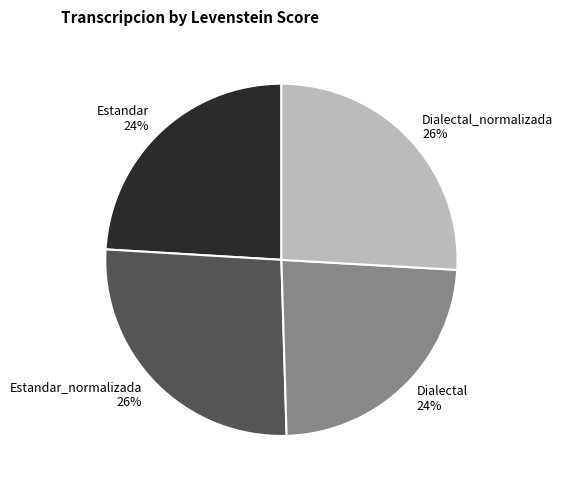

True or false: Estandar_normalizada accounts for 35% of the total.

False